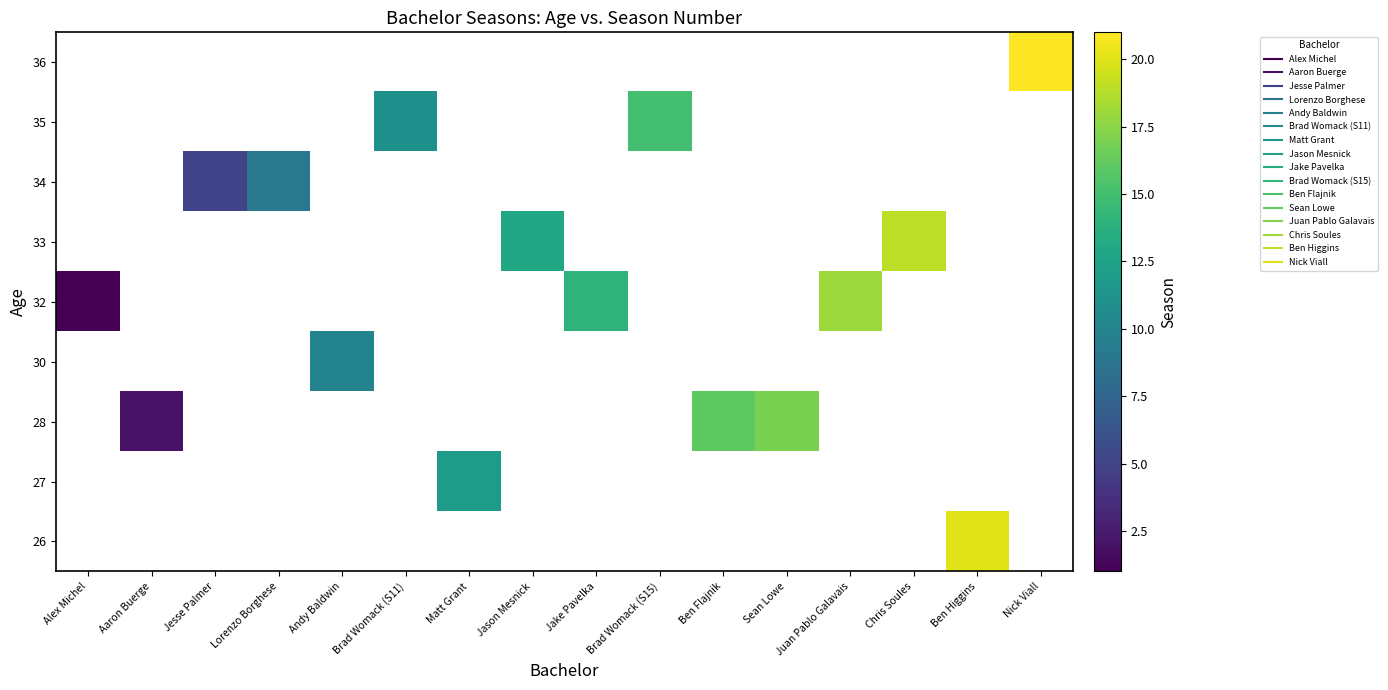

Which category has the highest value across all series?

Nick Viall